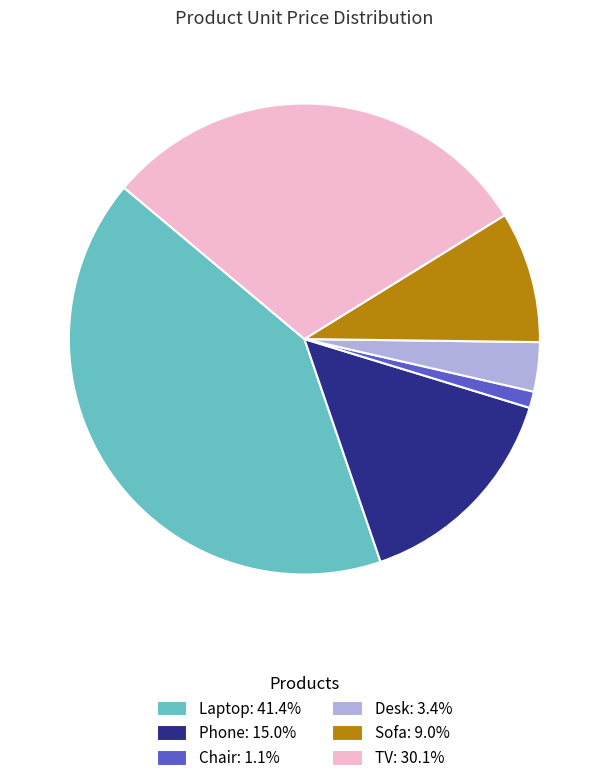

Approximately how many times larger is the value at Phone compared to Chair?

13.3